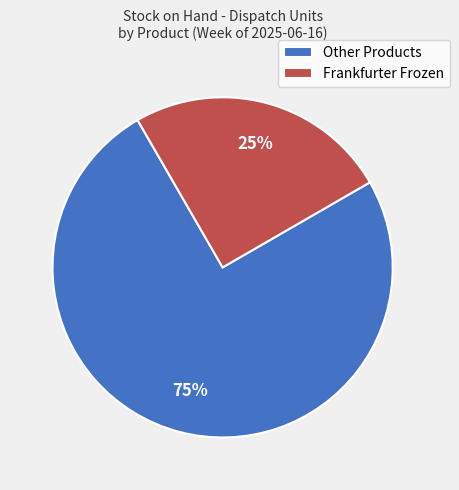

Do Other Products and Frankfurter Frozen together represent more than half of the pie?

Yes